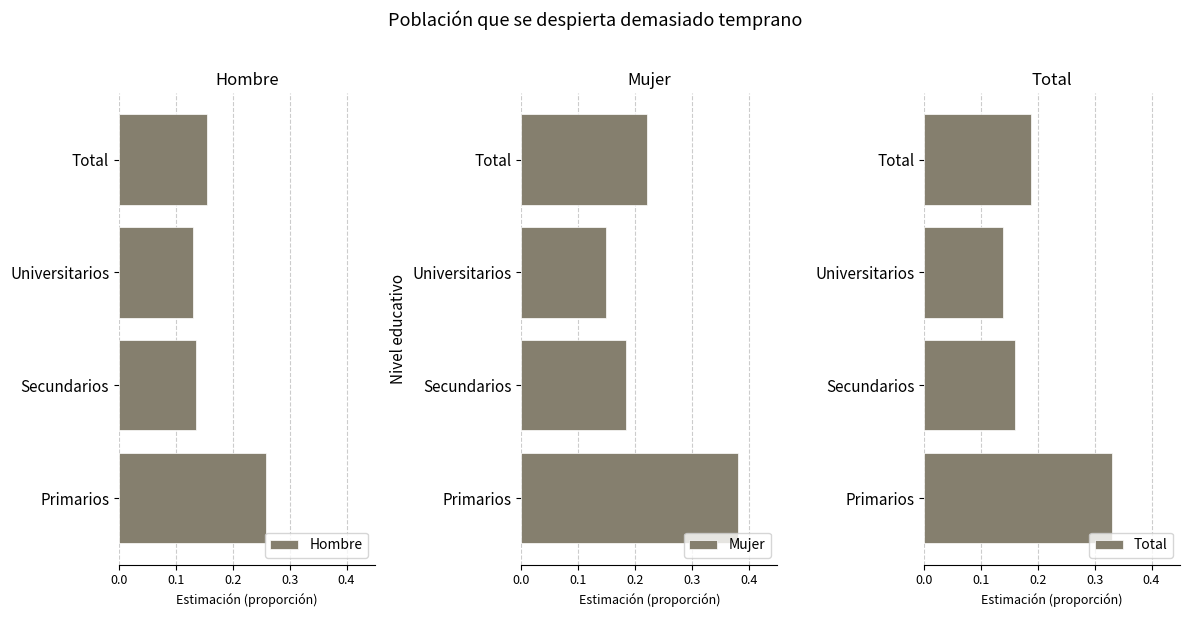

Count the Hombre values in the range 0 to 1.

4